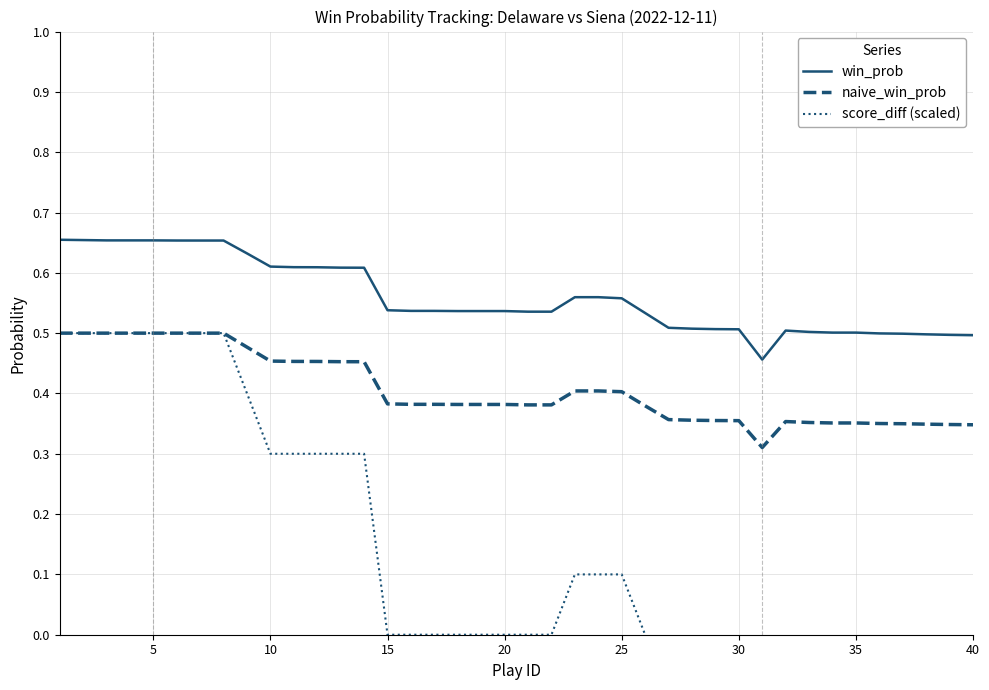

True or false: score_diff (scaled) and win_prob intersect in this chart.

False